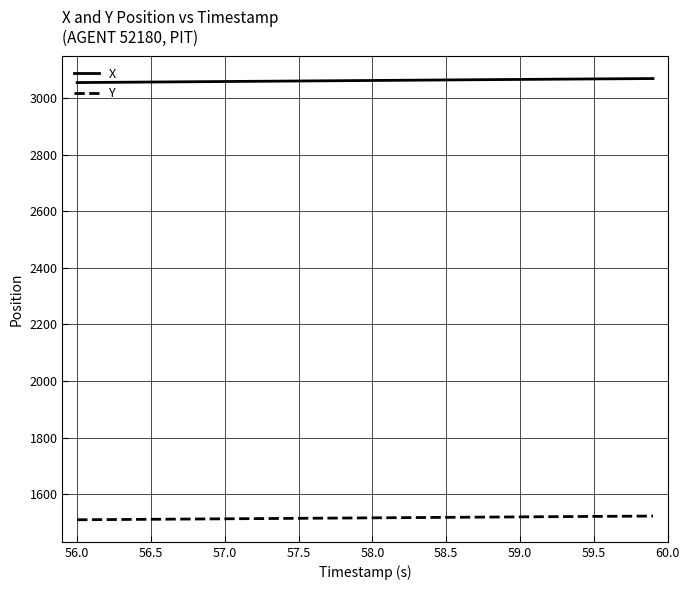

True or false: Y and X intersect in this chart.

False